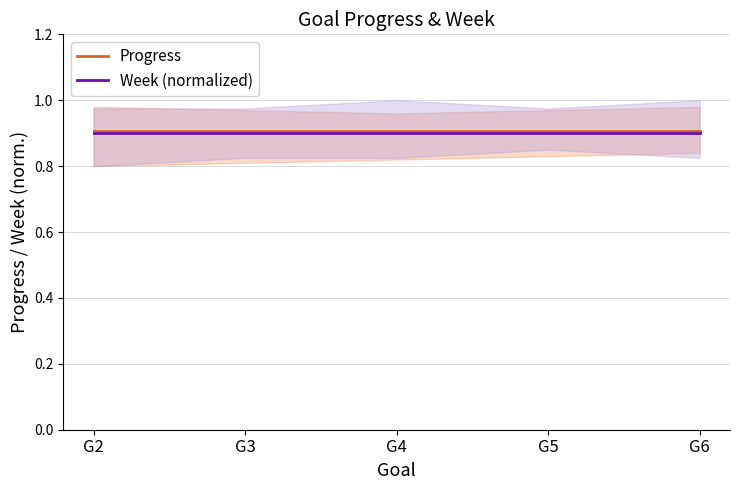

The value of Progress at G2 is 0.5. True or false?

False